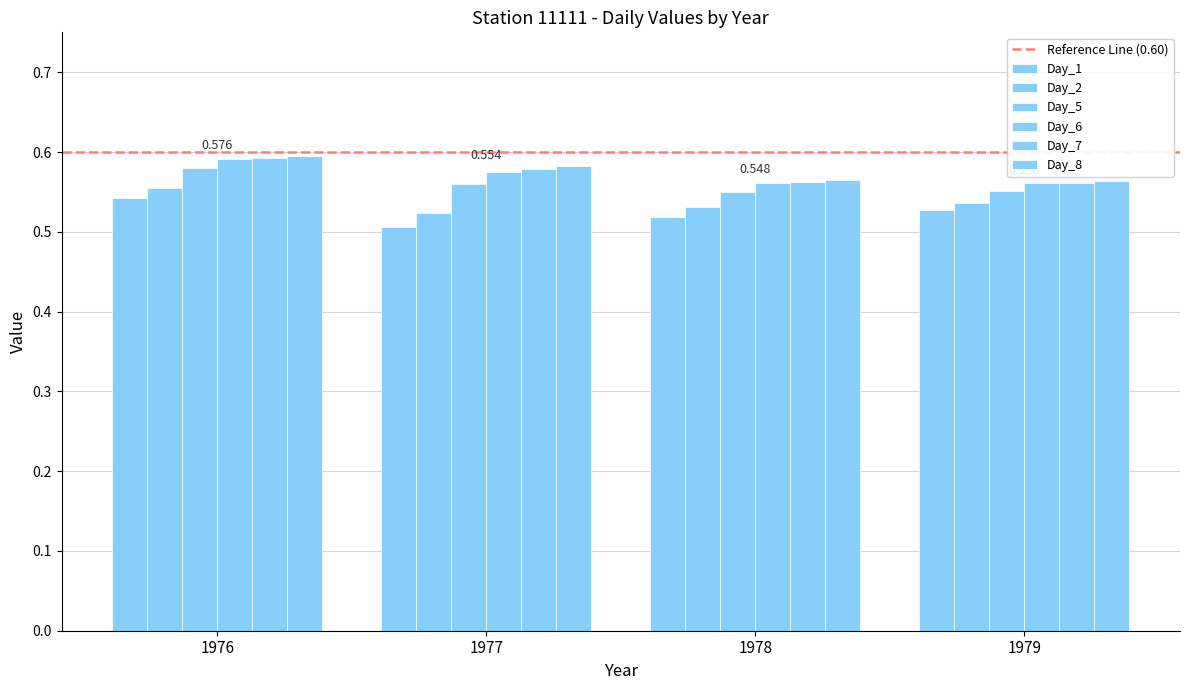

Which series has the widest spread of values?

Day_1